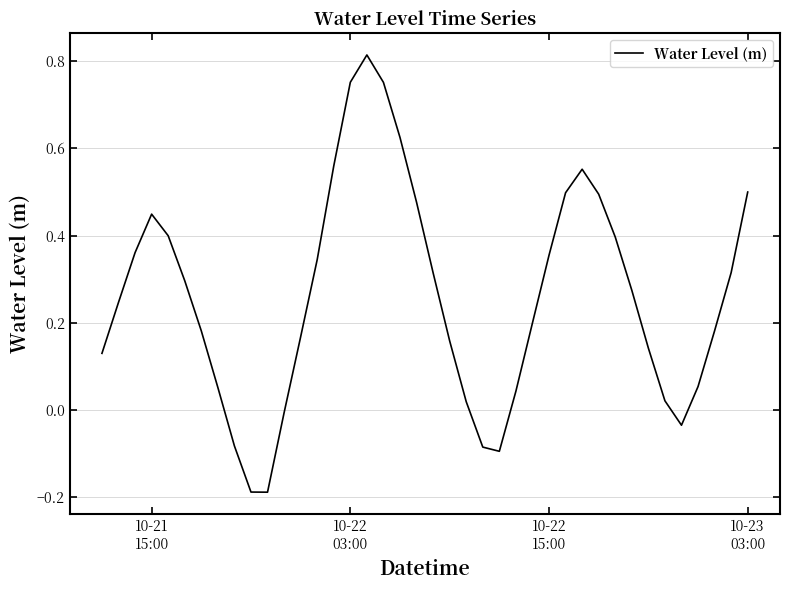

What is the difference between the maximum and minimum values?

1.0